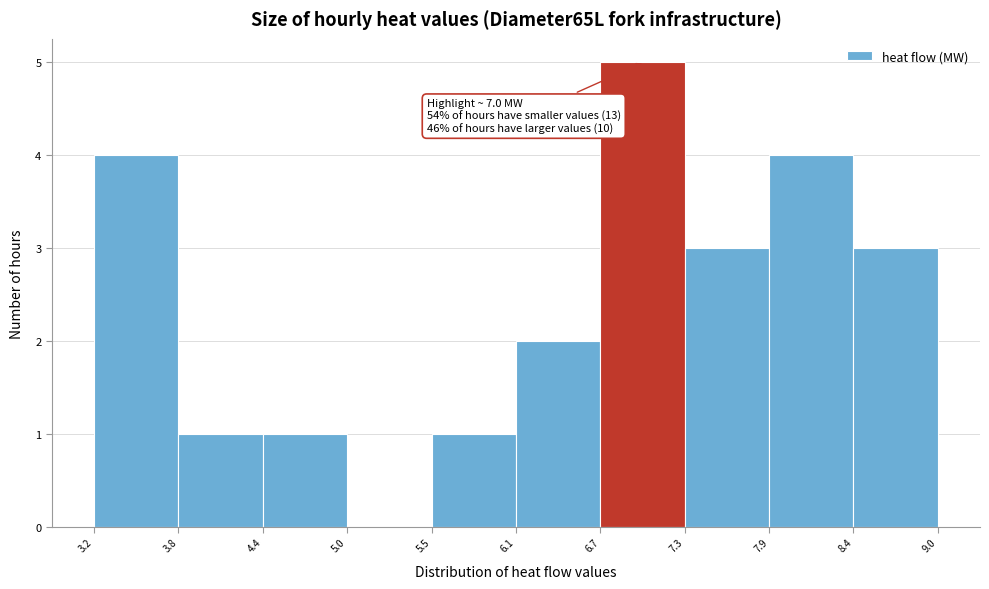

Over which range of the x-axis is the bar tallest?

6.7 to 7.3